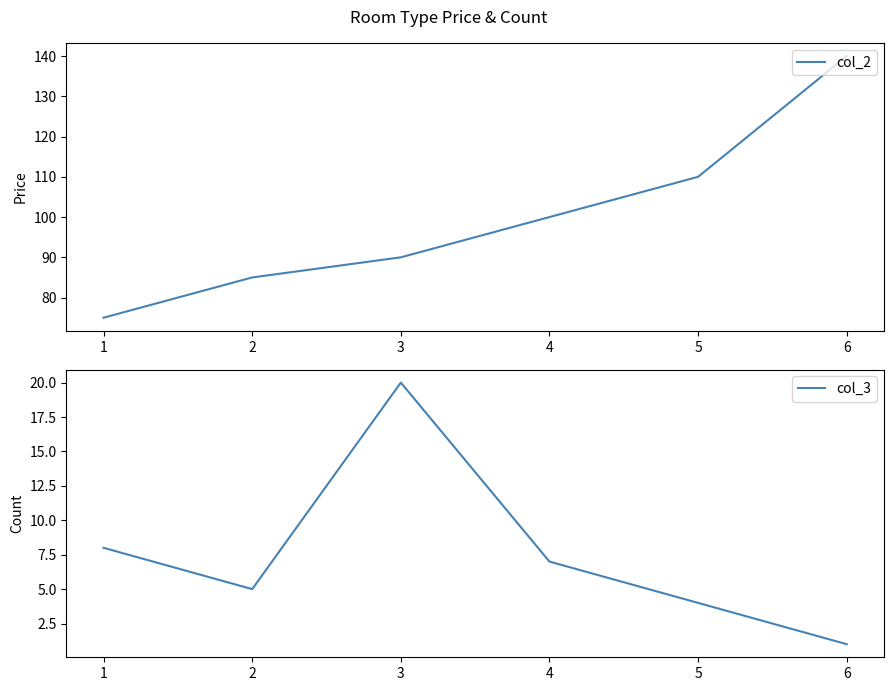

True or false: col_3 and col_2 intersect in this chart.

False